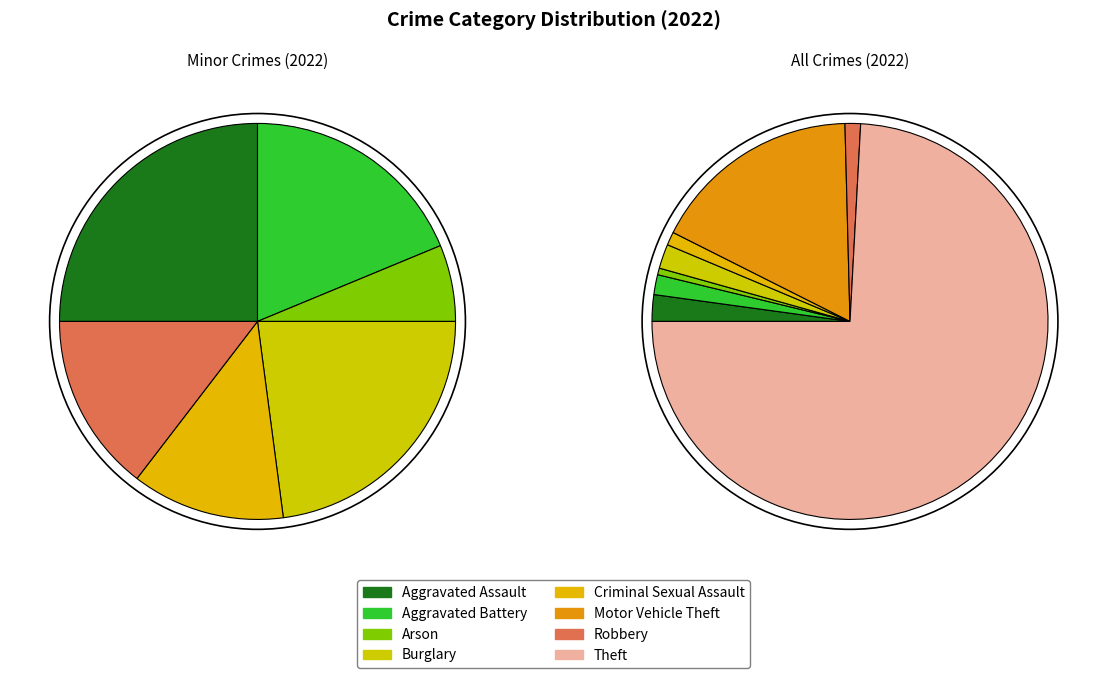

The Motor Vehicle Theft slice represents 25% of the pie. True or false?

False